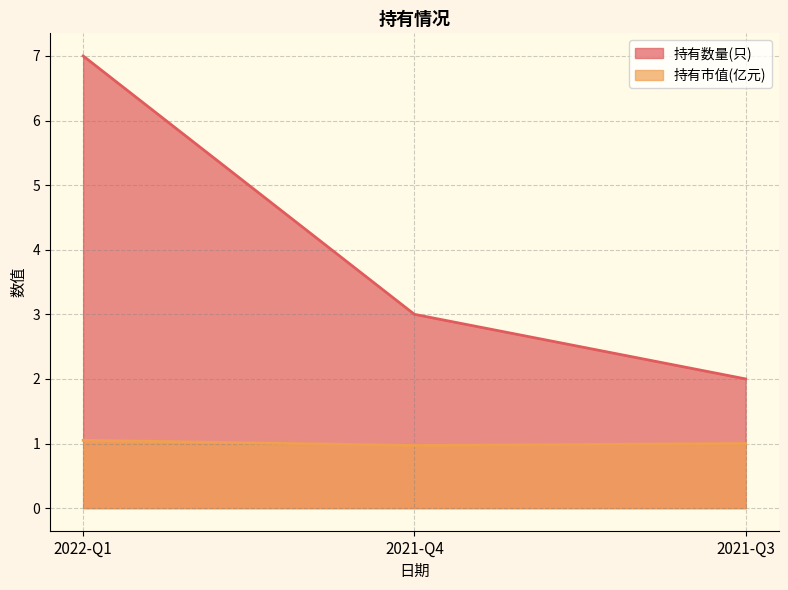

List the labels in order of 持有市值(亿元) value, smallest first.

2021-Q4, 2021-Q3, 2022-Q1